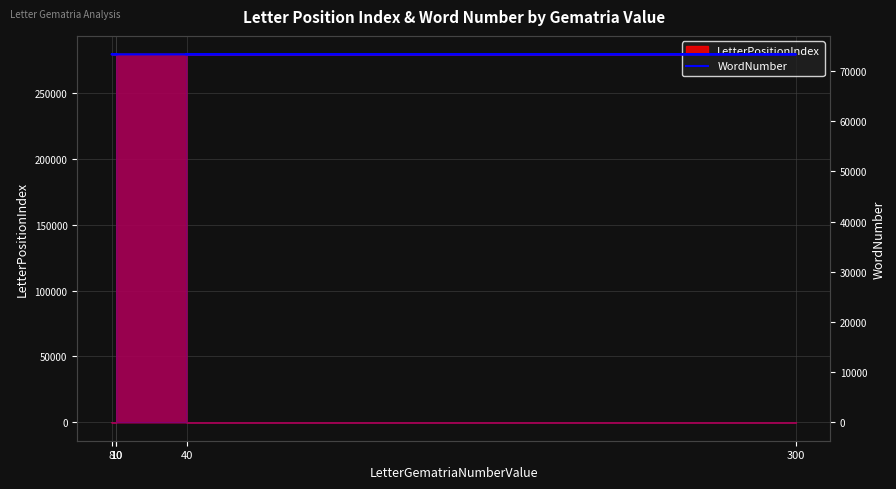

Where is the data nearest to the value 73311?

300